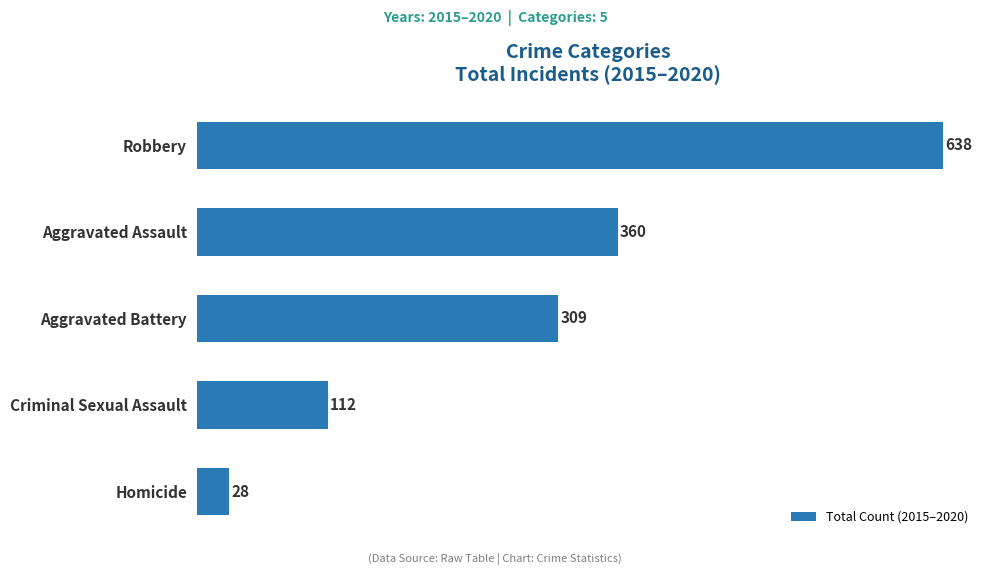

What is the maximum value shown in the chart?

638